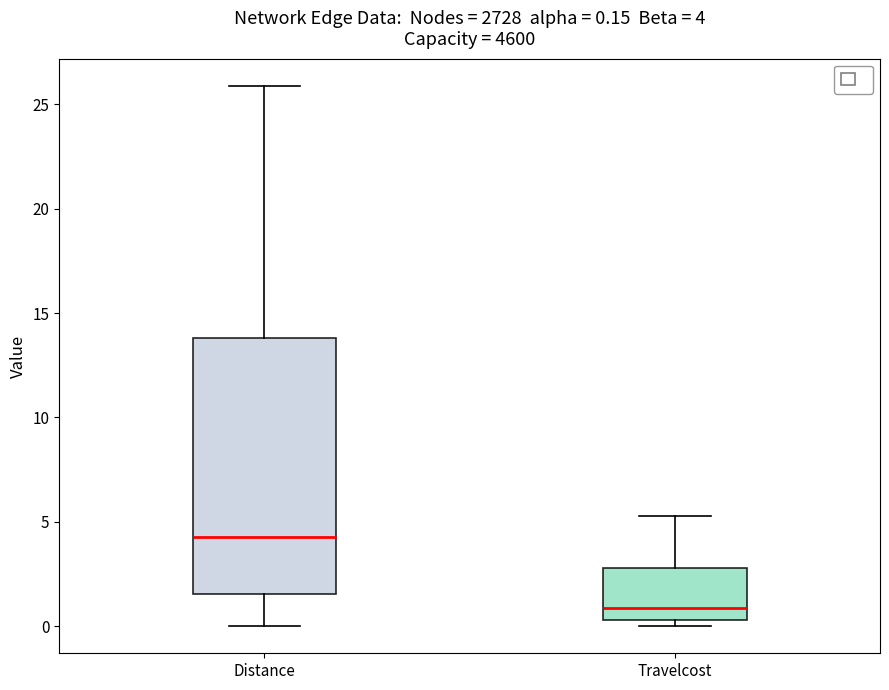

Which box's median line is the highest?

Distance